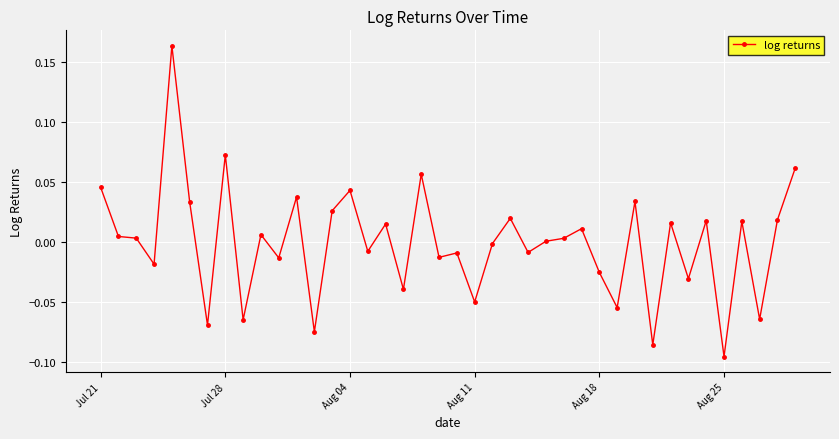

What is the difference between the maximum and minimum values?

0.3